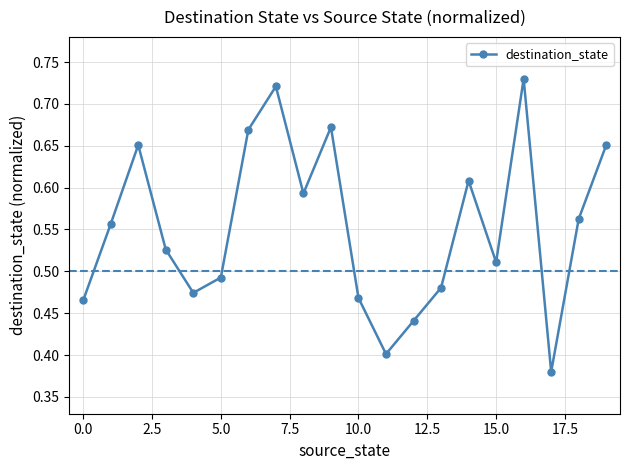

How many interior local valleys (lower than both neighbors) does the data have?

5